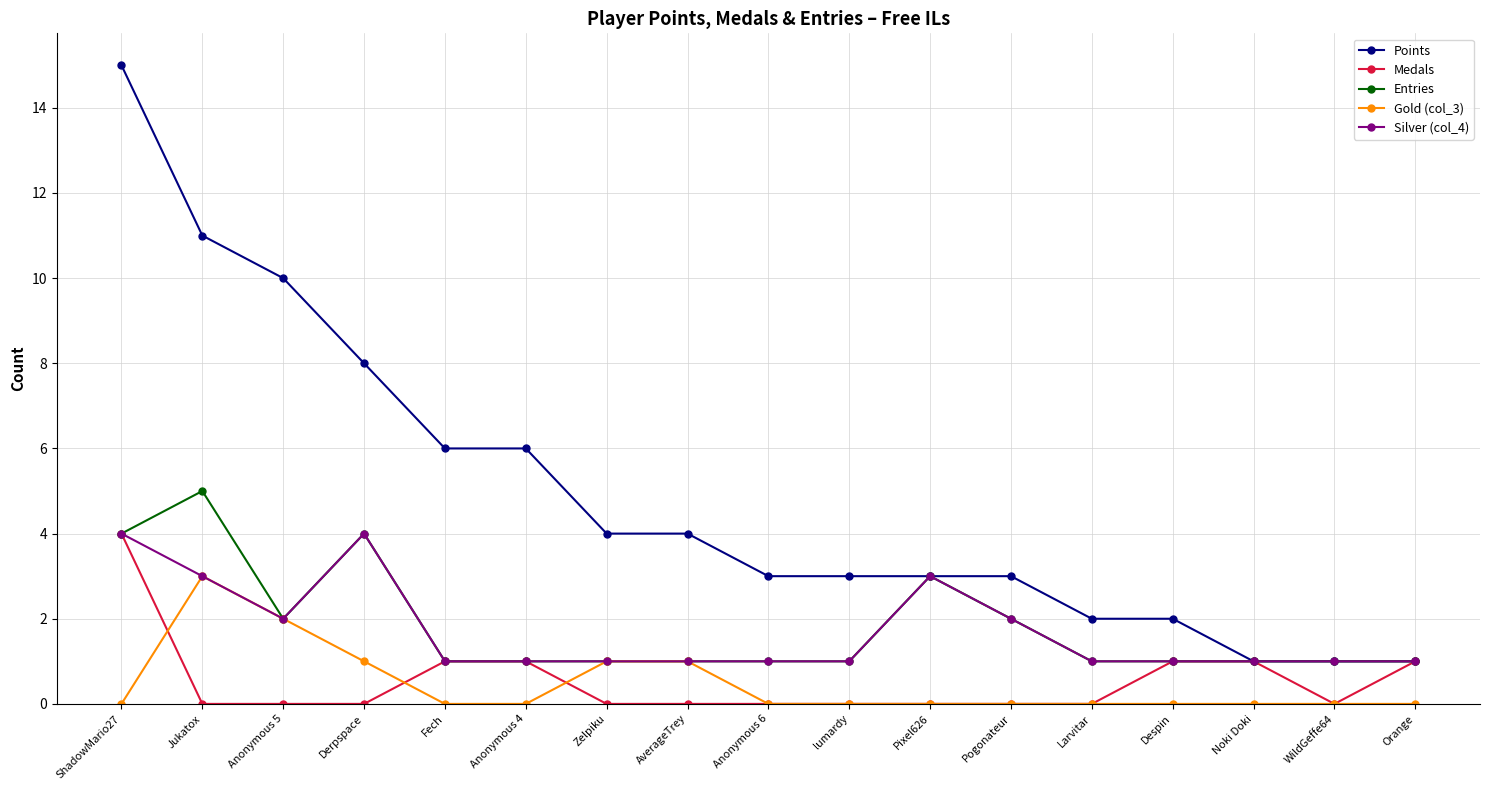

The value of Gold (col_3) at Anonymous 6 is 2. True or false?

False